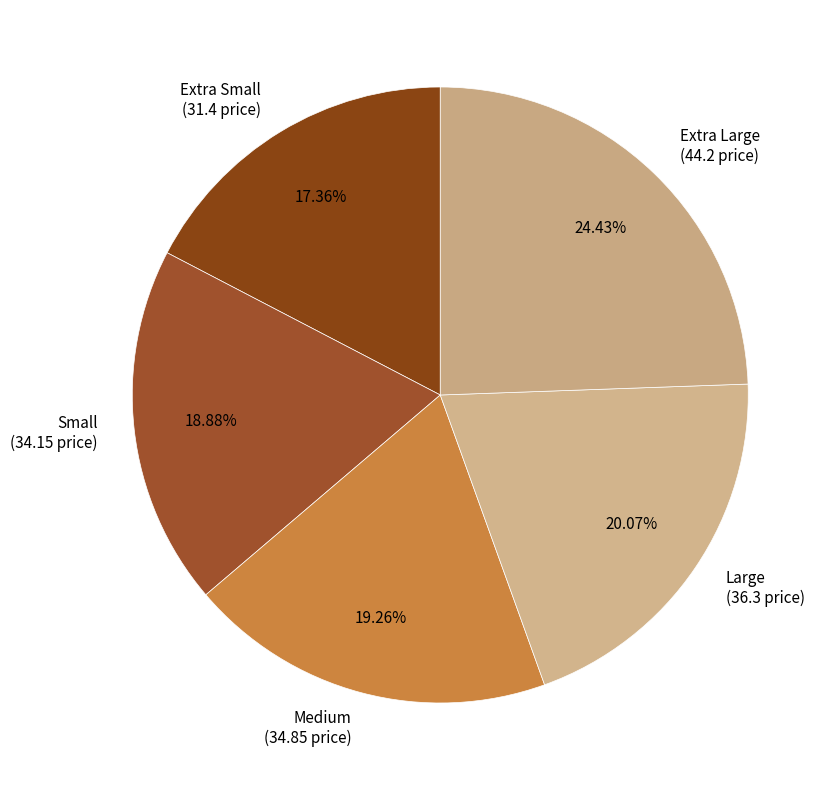

What percentage is the Extra Large slice, to the nearest percent?

24%